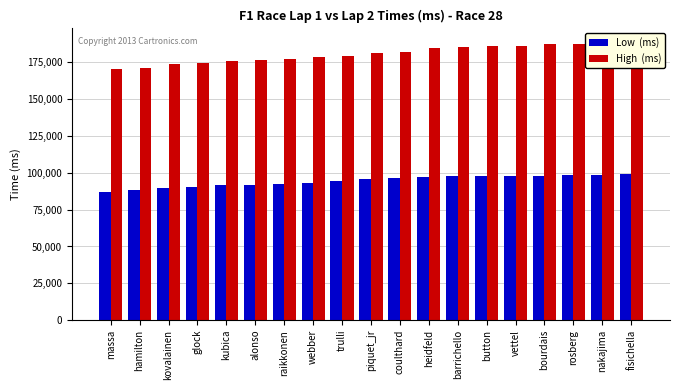

Which series has the largest total across all categories?

High  (ms)